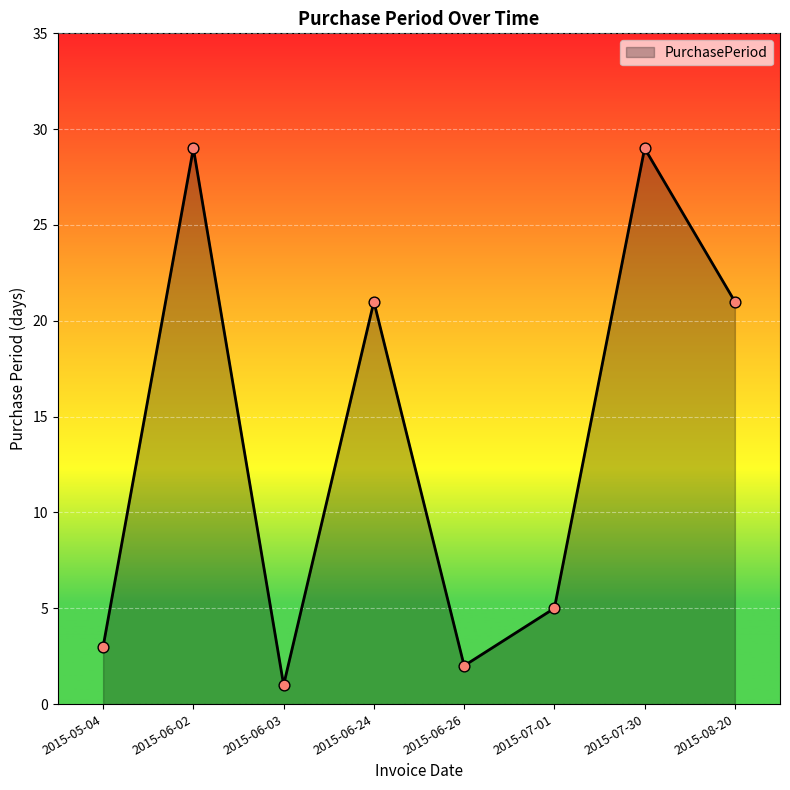

Approximately how many times larger is the value at 2015-08-20 compared to 2015-05-04?

7.0